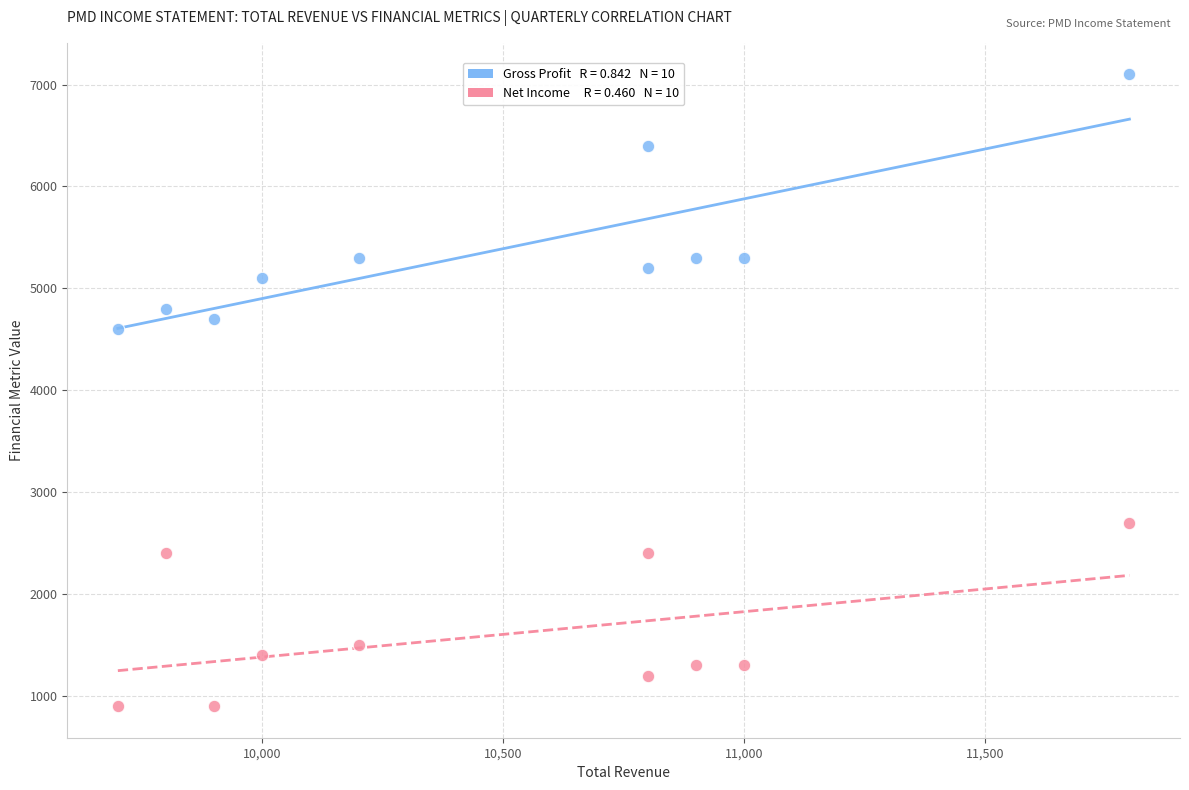

Across all series, what Y value is closest to 4000?

4600